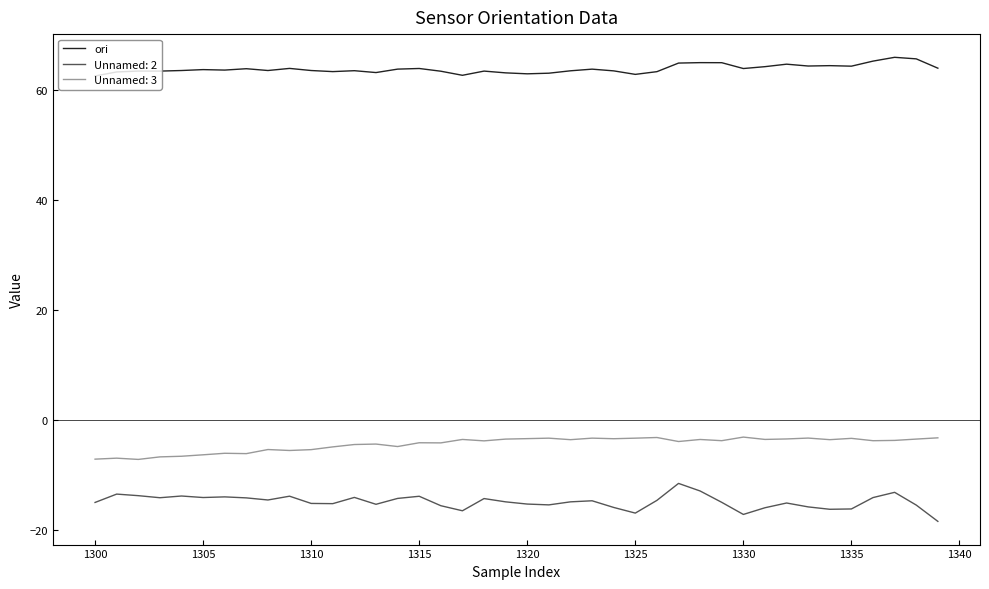

How many distinct data groups are displayed?

3